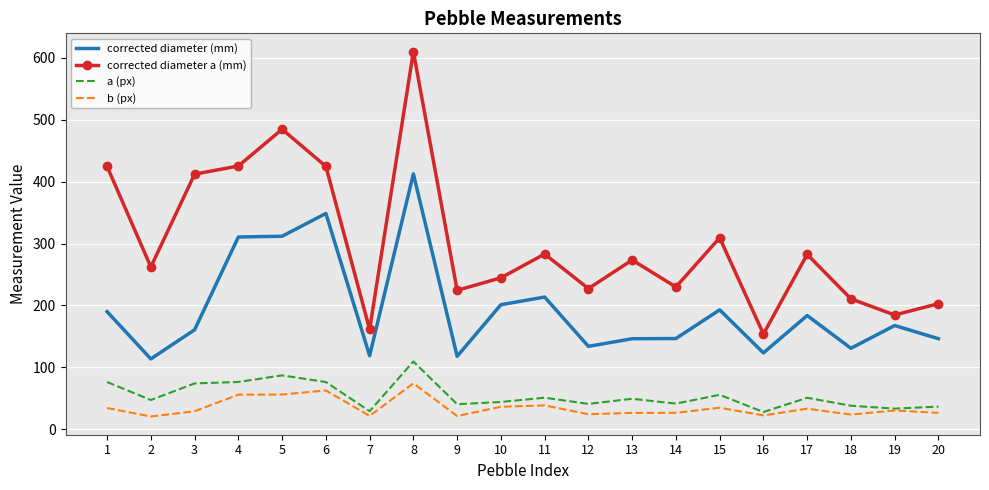

True or false: a (px) and corrected diameter a (mm) intersect in this chart.

False